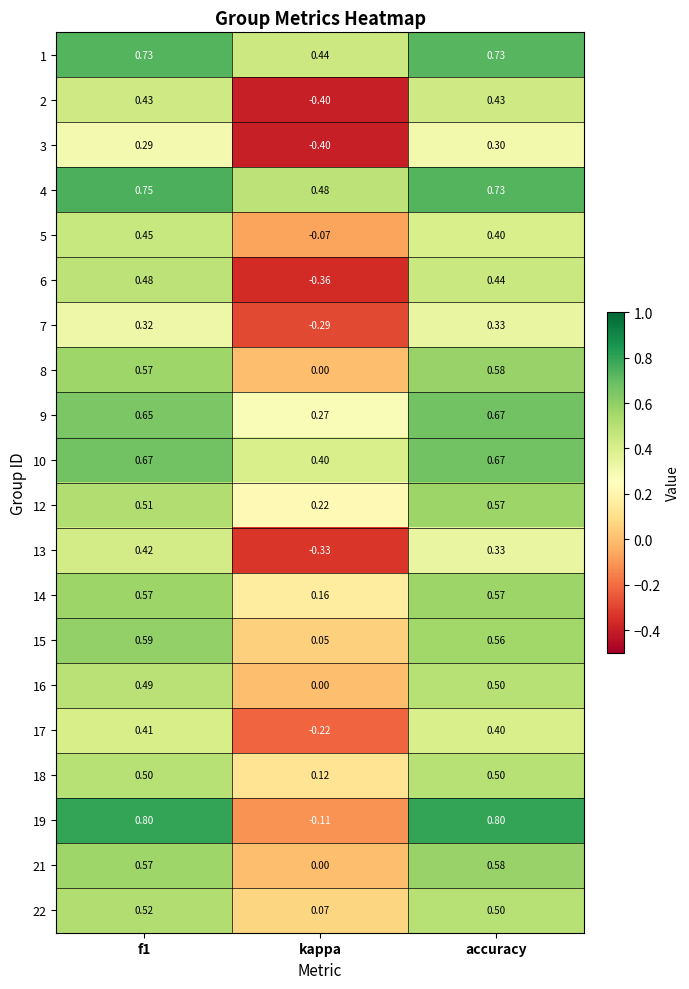

At which label does 2 reach its minimum?

kappa